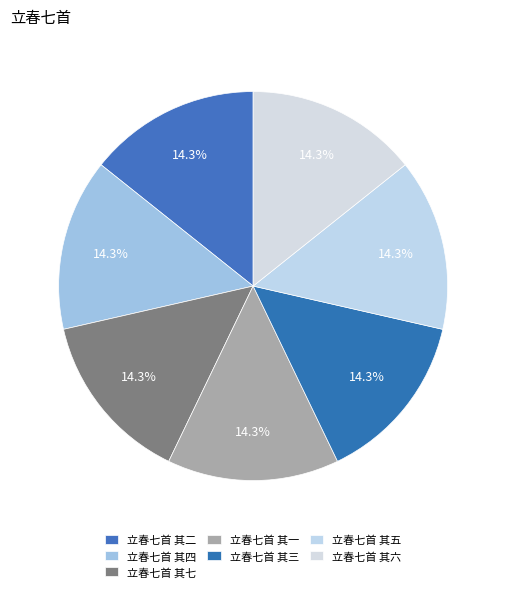

The 立春七首 其六 slice represents 14% of the pie. True or false?

True